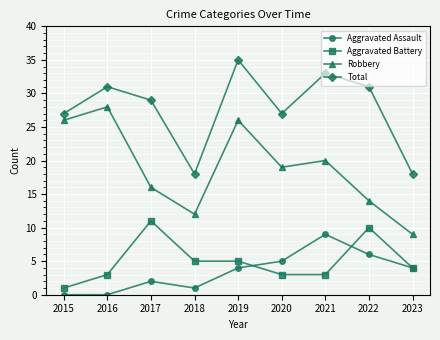

What is the average value of the Aggravated Battery series?

5